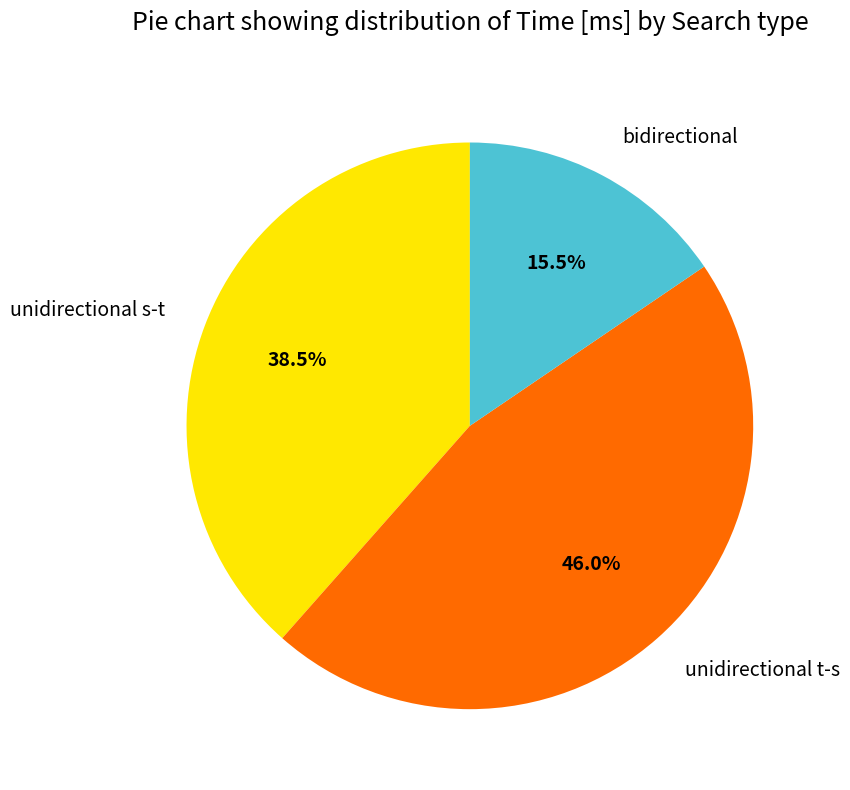

Combined, what portion of the pie is unidirectional s-t and unidirectional t-s?

84.5%